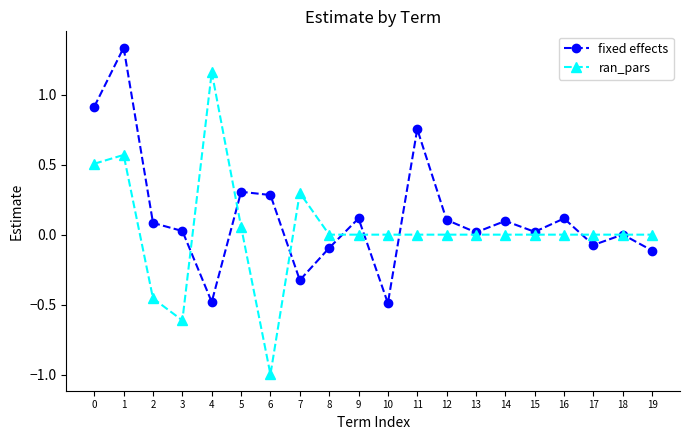

Which category has the highest value in the ran_pars series?

4